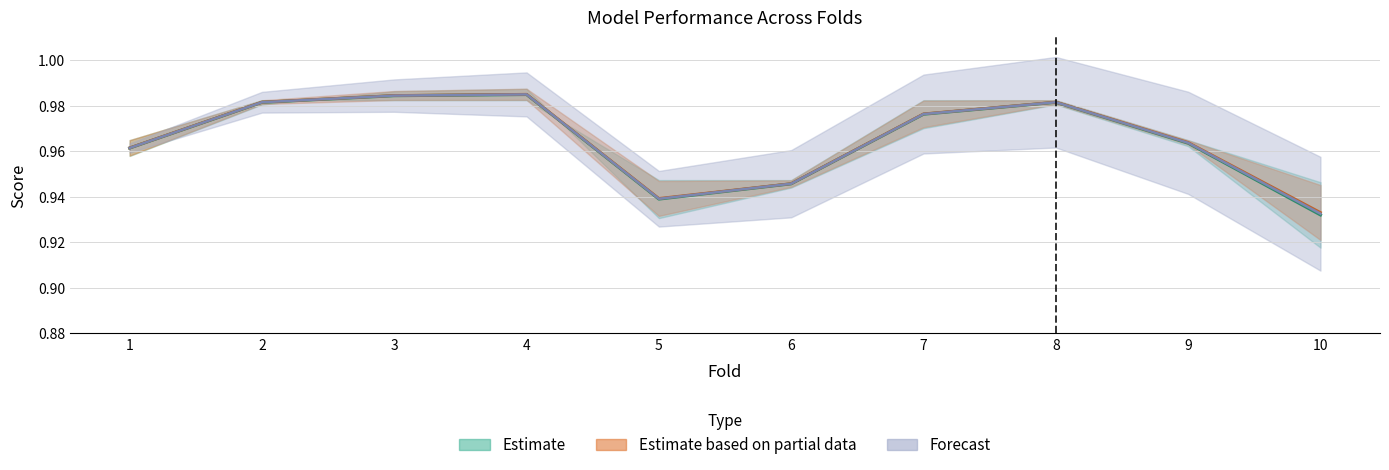

How many interior local valleys does the auc series have?

1